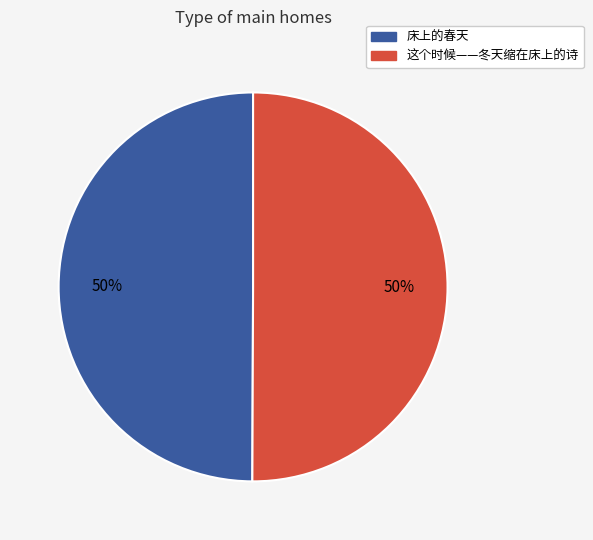

To the nearest percent, what percentage of the pie is 这个时候——冬天缩在床上的诗?

50%